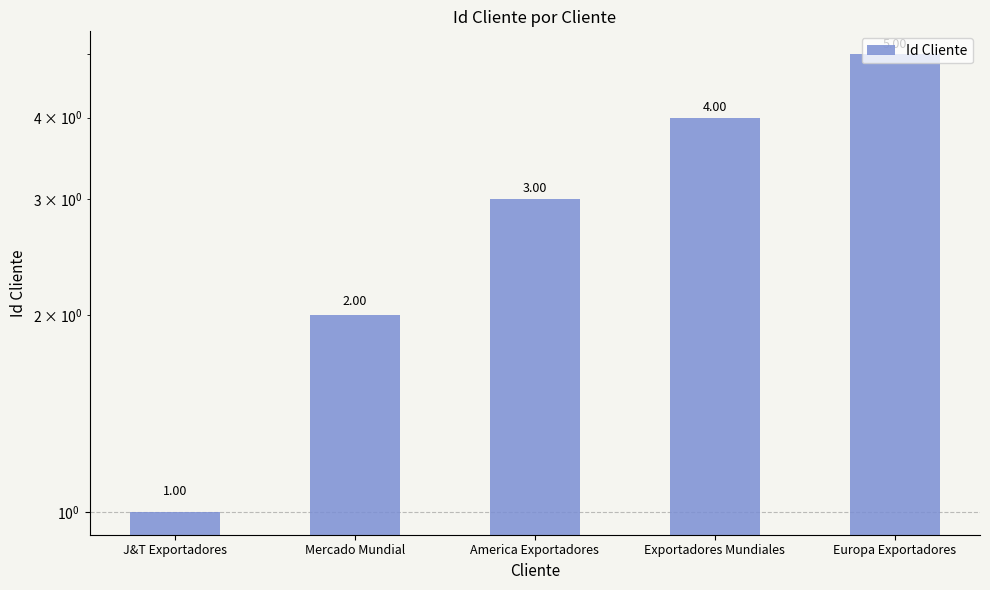

Which label corresponds to the smallest value in the chart?

J&T Exportadores